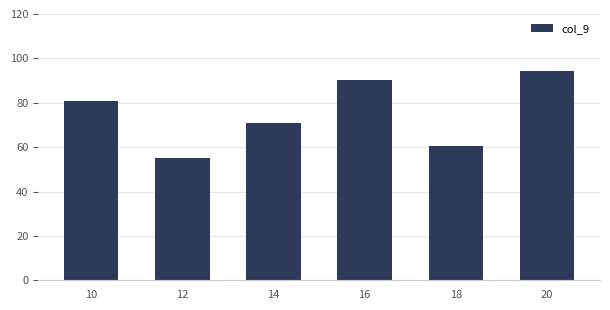

Where is the data nearest to the value 74?

14